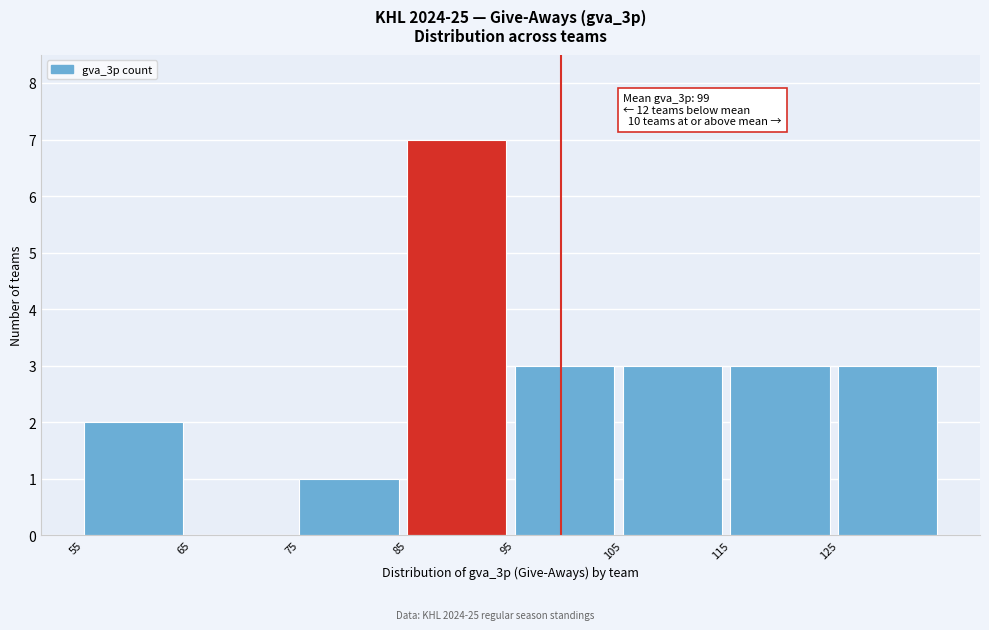

Over which range of the x-axis is the bar tallest?

85 to 95